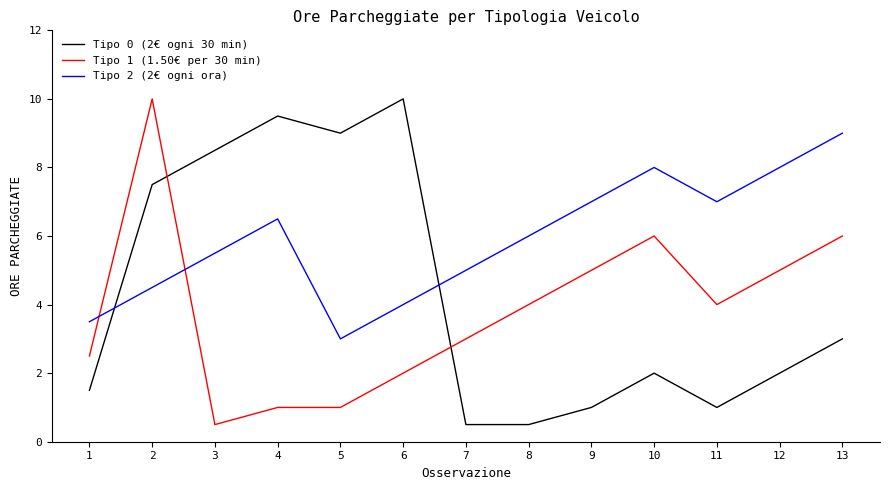

The Tipo 0 (2€ ogni 30 min) series shows 9.5 at 4. True or false?

True